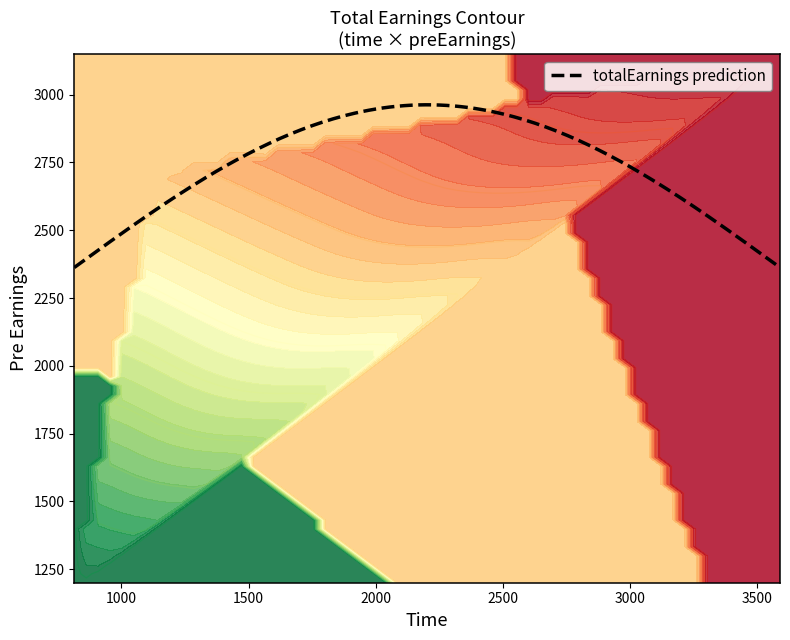

True or false: totalEarnings has a value of 804.7 at preEarnings.

False